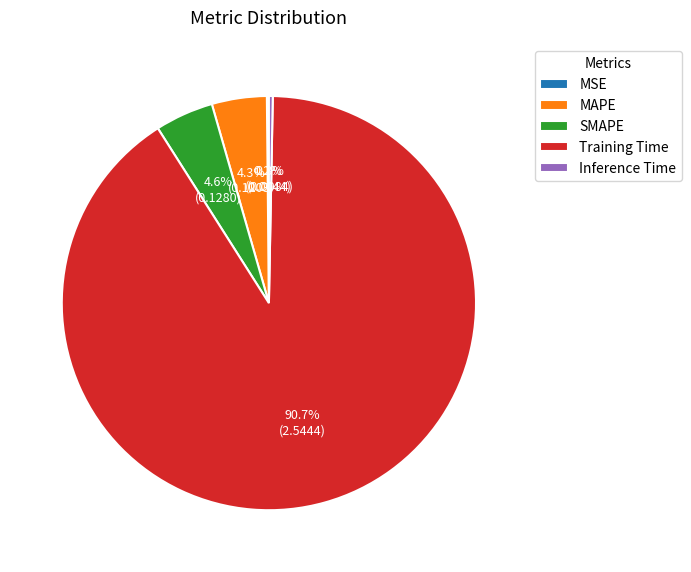

Which slice is the largest?

Training Time